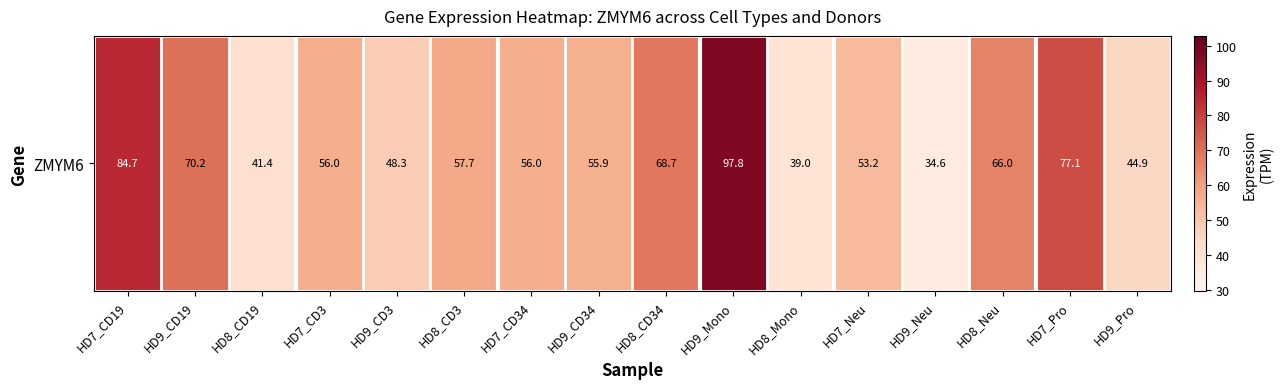

What is the smallest value displayed?

34.6